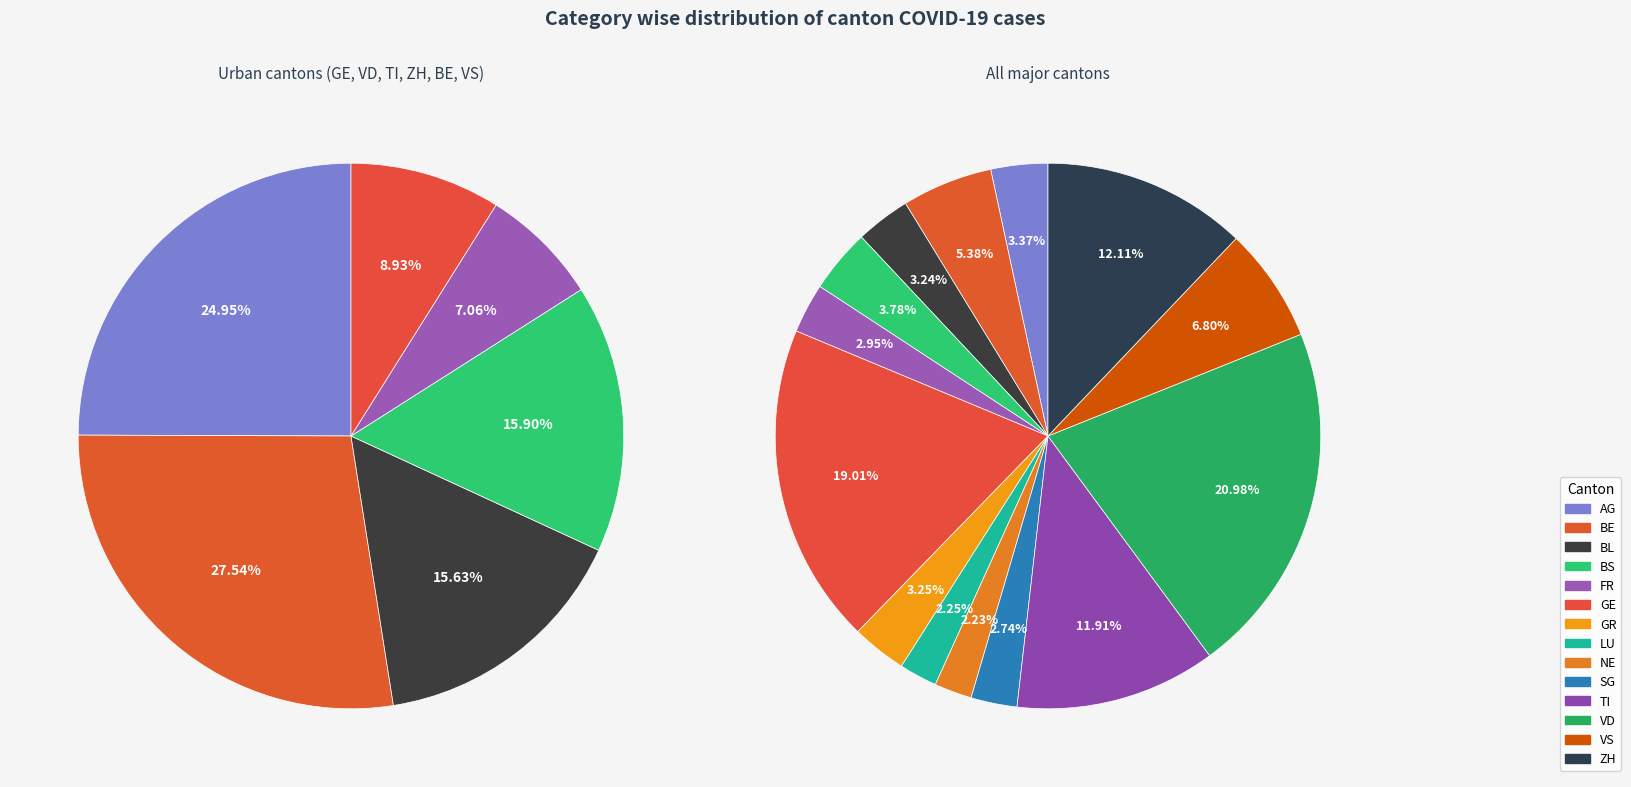

To the nearest percent, what is the combined percentage of LU and SG?

5%